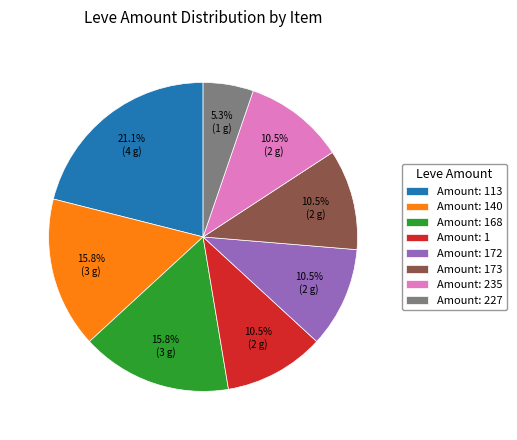

What portion of the pie excludes Amount: 227?

94.7%